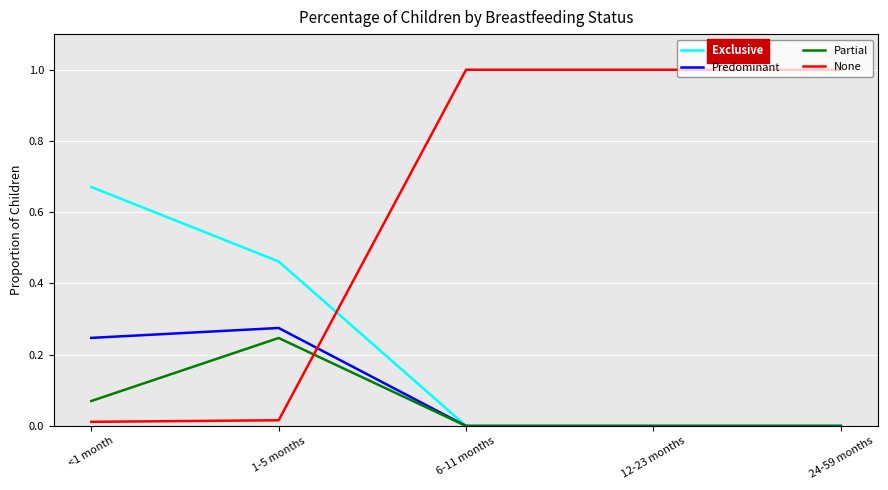

Is this an area chart (filled region under the line)?

No